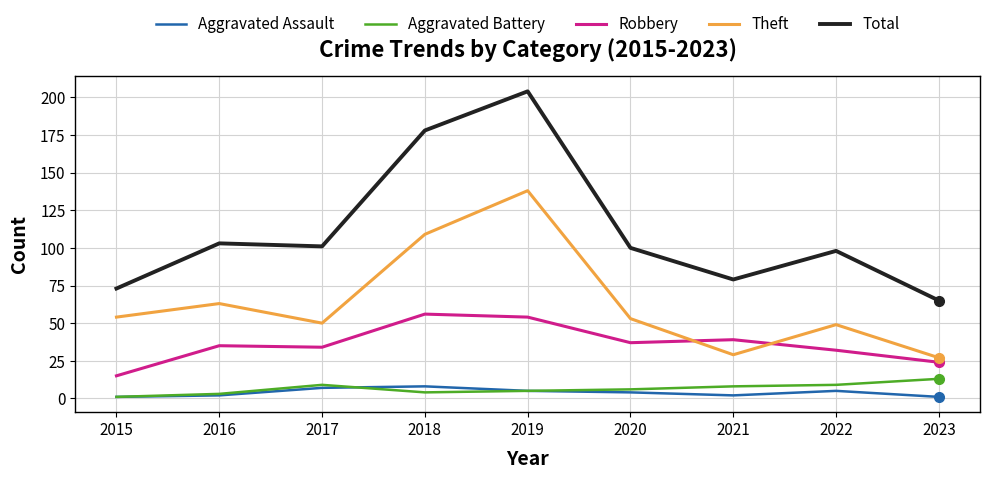

What is the spread (max minus min) of values at 2019?

199